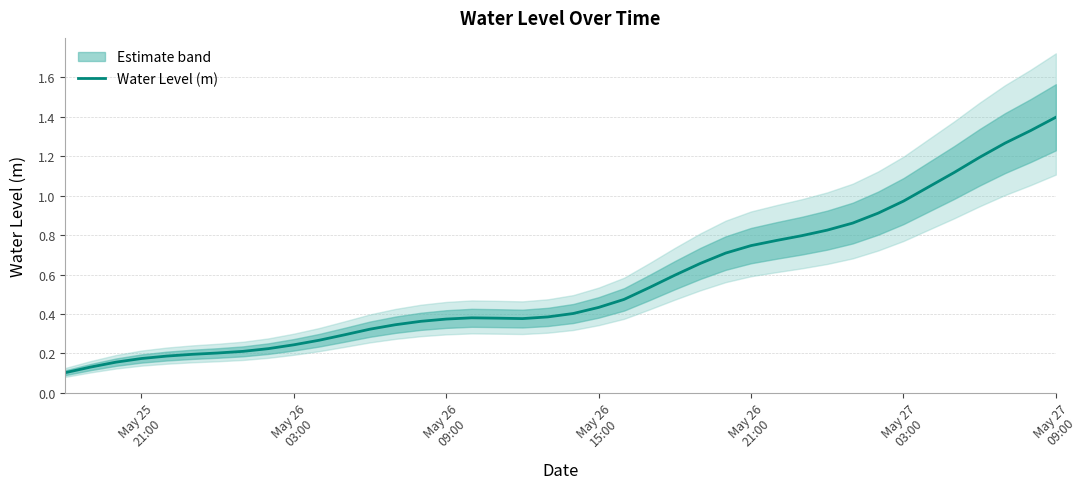

What is the difference between the maximum and minimum values?

1.3